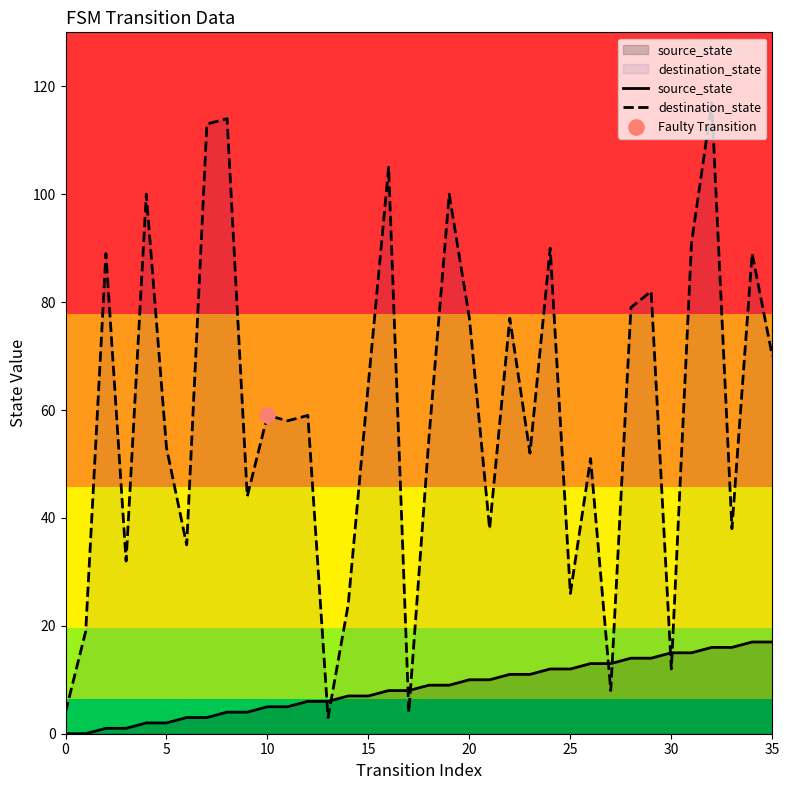

Which series contains the lowest Y value?

source_state